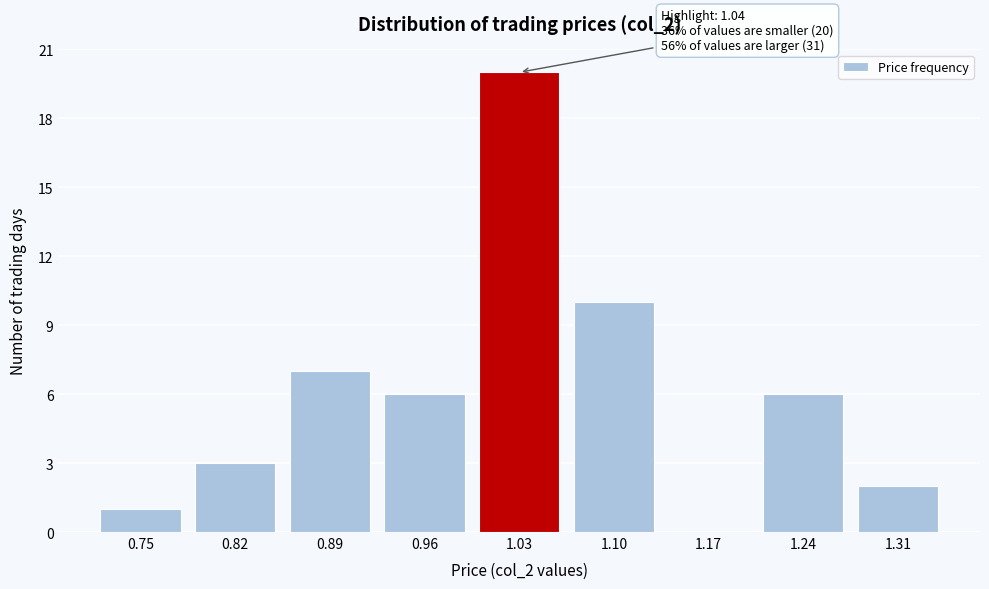

Reading right to left, transcribe all the data shown in this chart.

1.31=2	1.24=6	1.17=0	1.10=10	1.03=20	0.96=6	0.89=7	0.82=3	0.75=1